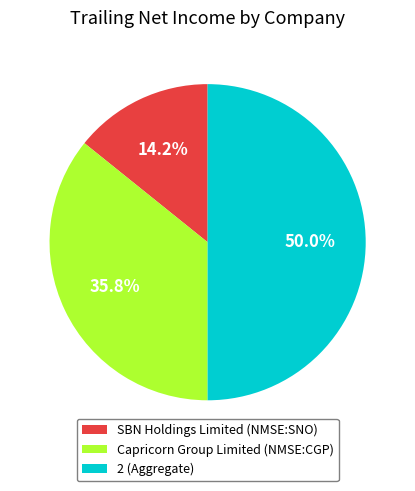

Between 2 and SBN Holdings Limited (NMSE:SNO), which is larger?

2